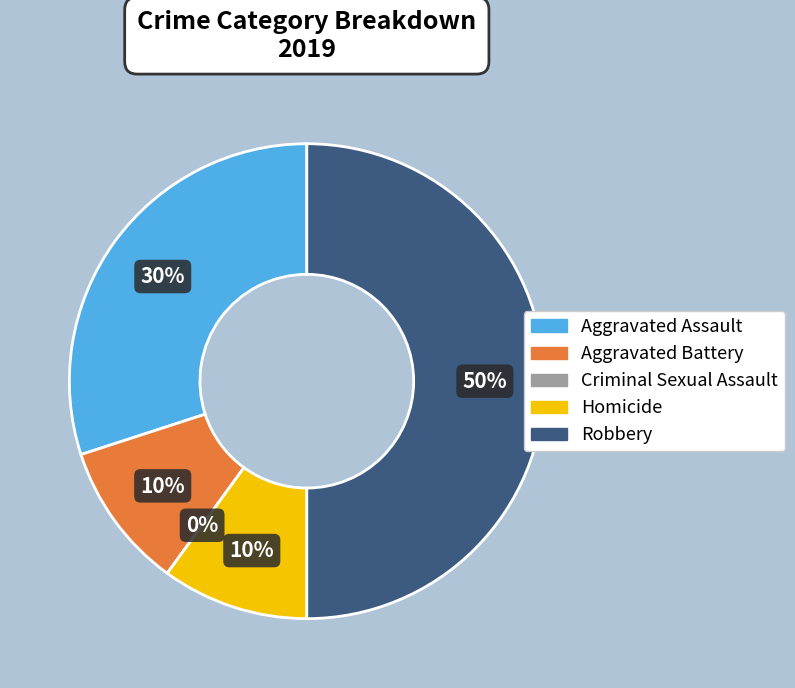

Which has a higher value, Criminal Sexual Assault or Aggravated Assault?

Aggravated Assault